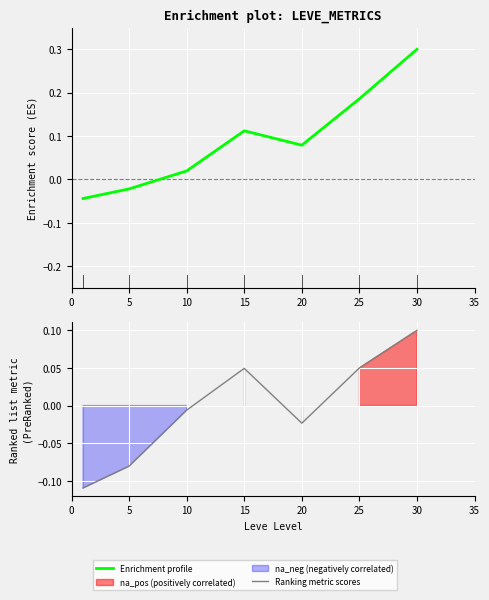

What is the difference between the Enrichment profile values at 10 and 30?

0.3